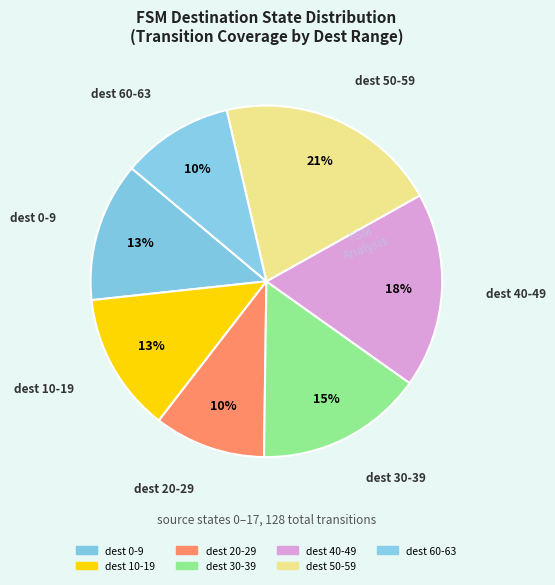

Count the number of slices in the pie.

7